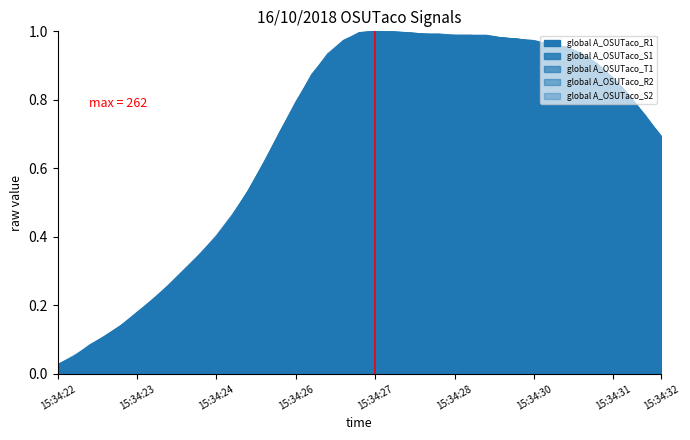

Reading left to right, what are all the values shown in this chart?

global A_OSUTaco_R1: 0.0	0.0	0.1	0.1	0.1	0.2	0.2	0.3	0.3	0.4	0.4	0.5	0.5	0.6	0.7	0.8	0.9	0.9	1.0	1.0	1.0	1.0	1.0	1.0	1.0	1.0	1.0	1.0	1.0	1.0	1.0	1.0	1.0	0.9	0.9	0.9	0.8	0.8	0.7
global A_OSUTaco_S1: 0.0	0.0	0.1	0.1	0.1	0.2	0.2	0.3	0.3	0.4	0.4	0.5	0.5	0.6	0.7	0.8	0.9	0.9	1.0	1.0	1.0	1.0	1.0	1.0	1.0	1.0	1.0	1.0	1.0	1.0	1.0	1.0	1.0	0.9	0.9	0.9	0.8	0.8	0.7
global A_OSUTaco_T1: 0.0	0.0	0.0	0.0	0.0	0.0	0.0	0.0	0.0	0.0	0.1	0.1	0.1	0.1	0.1	0.1	0.2	0.2	0.2	0.2	0.2	0.2	0.2	0.2	0.2	0.2	0.2	0.2	0.2	0.2	0.2	0.2	0.2	0.2	0.2	0.2	0.2	0.1	0.1
global A_OSUTaco_R2: 0.0	0.1	0.1	0.1	0.1	0.2	0.2	0.3	0.3	0.4	0.4	0.5	0.5	0.6	0.7	0.8	0.9	0.9	1.0	1.0	1.0	1.0	1.0	1.0	1.0	1.0	1.0	1.0	1.0	1.0	1.0	1.0	0.9	0.9	0.9	0.9	0.8	0.8	0.7
global A_OSUTaco_S2: 0.0	0.0	0.1	0.1	0.1	0.2	0.2	0.3	0.3	0.4	0.4	0.5	0.5	0.6	0.7	0.8	0.9	0.9	1.0	1.0	1.0	1.0	1.0	1.0	1.0	1.0	1.0	1.0	1.0	1.0	1.0	1.0	0.9	0.9	0.9	0.9	0.8	0.8	0.7